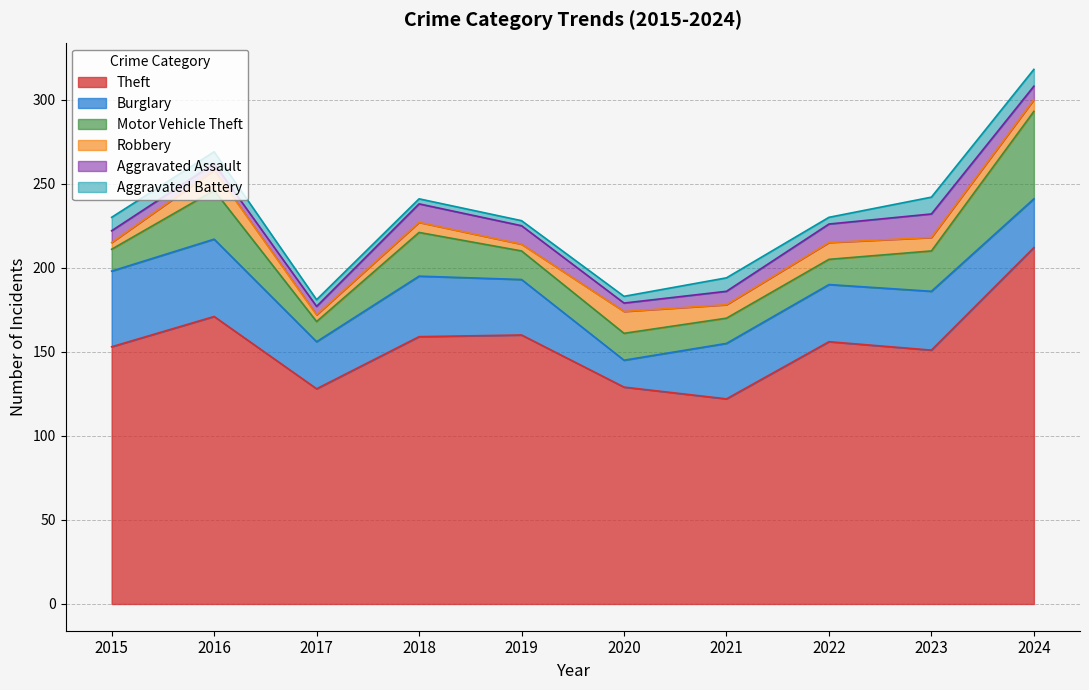

Is the value of Aggravated Battery at 2017 greater than the value of Robbery at 2016?

No